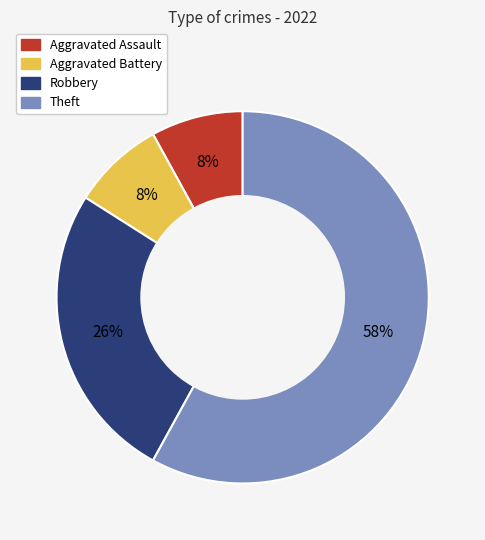

Does Theft account for over 50% of the chart?

Yes